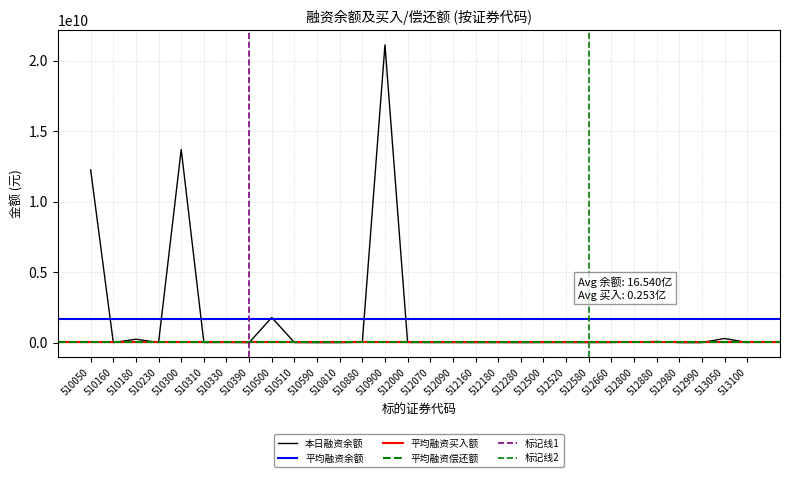

What is the maximum value for 本日融资余额?

21109791754